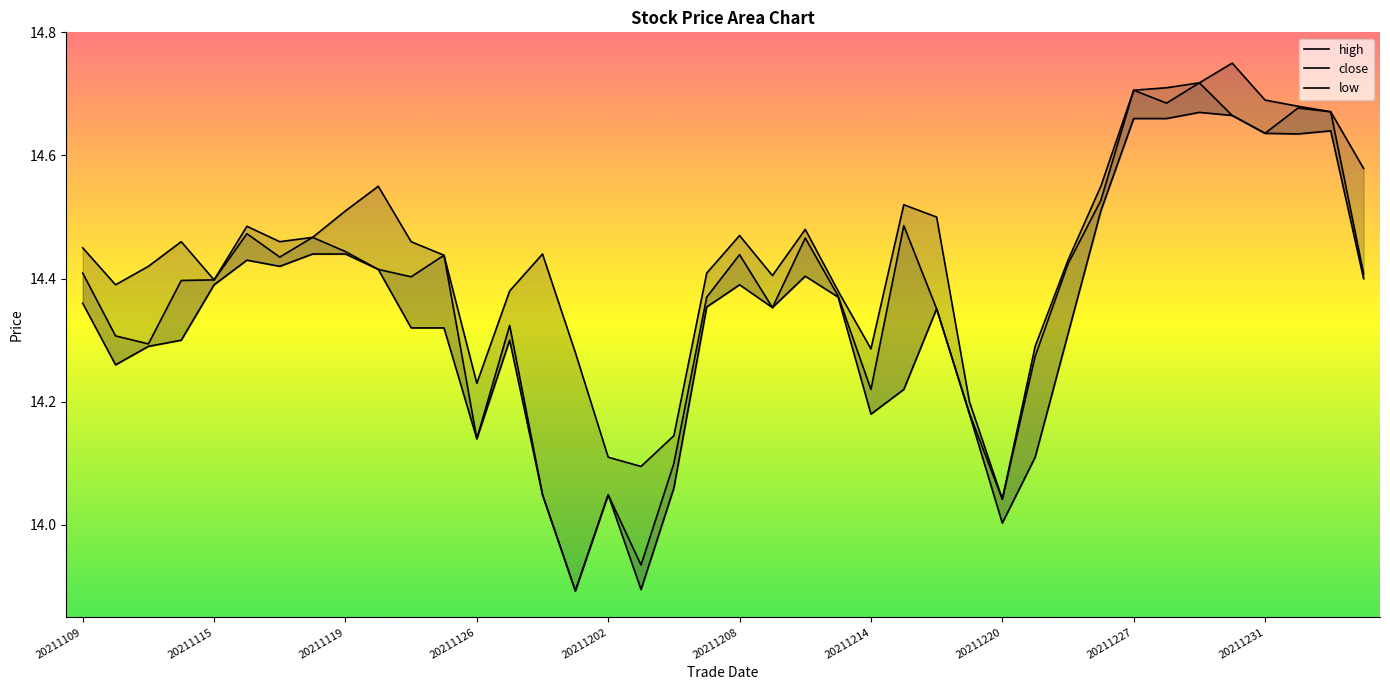

In high, how many points are higher than both neighbors (excluding endpoints)?

8